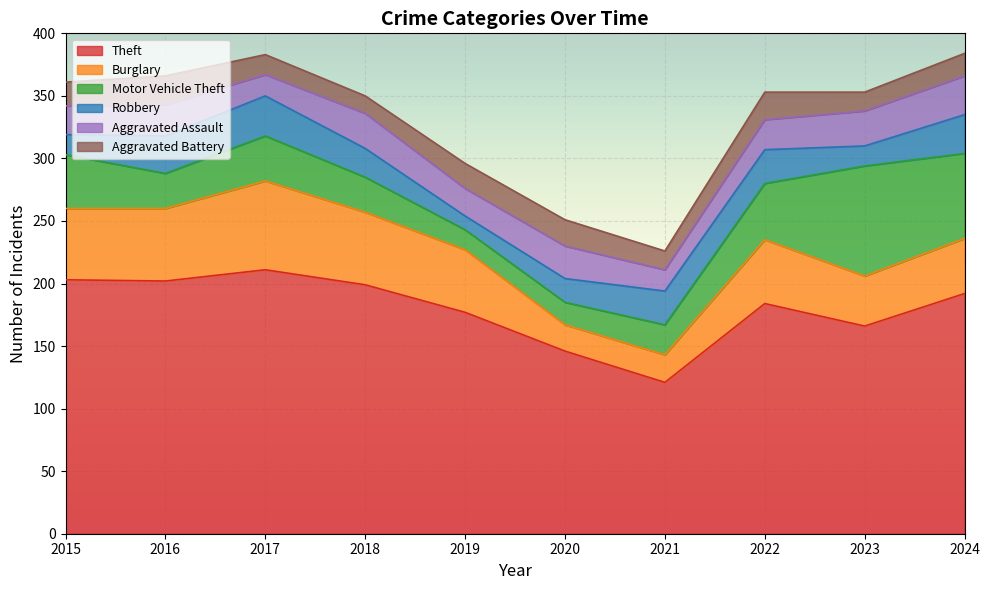

The value of Burglary at 2021 is 29. True or false?

False